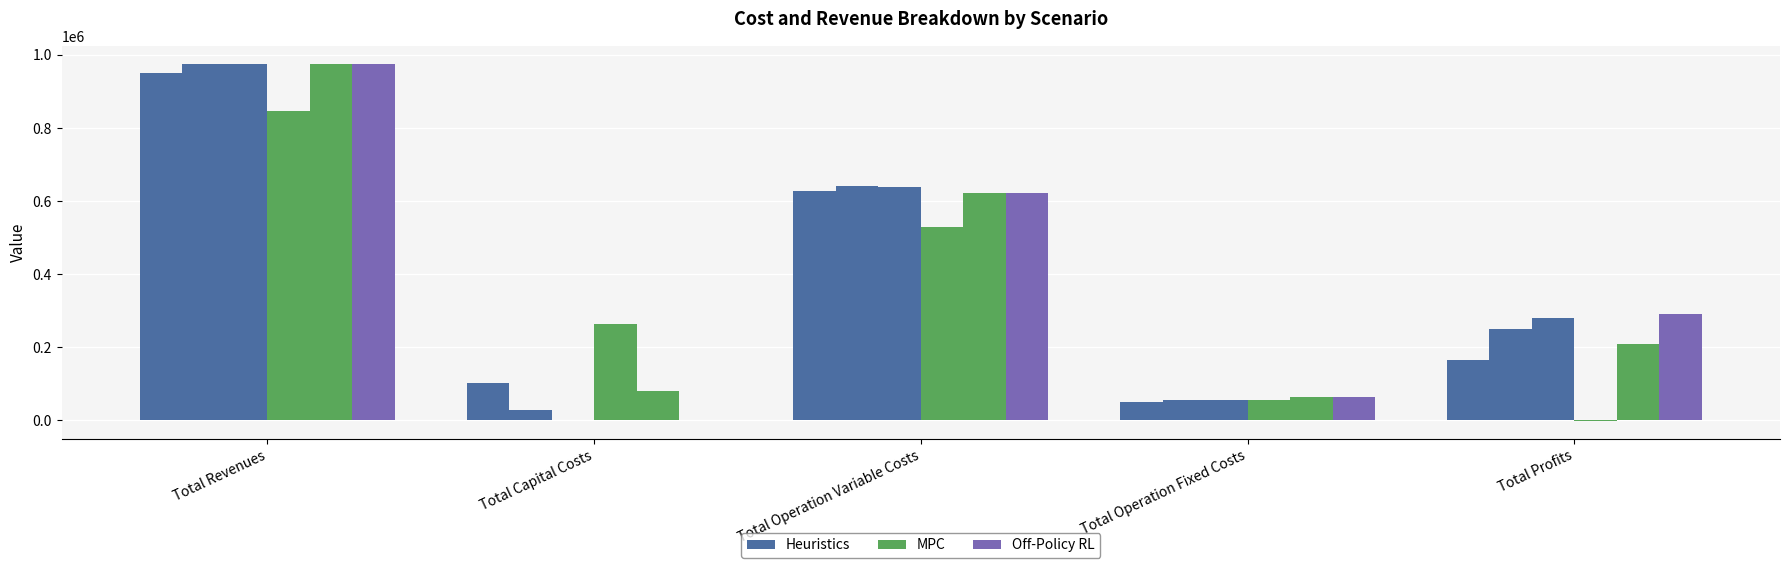

At which category is the sum across all series the highest?

Total Revenues